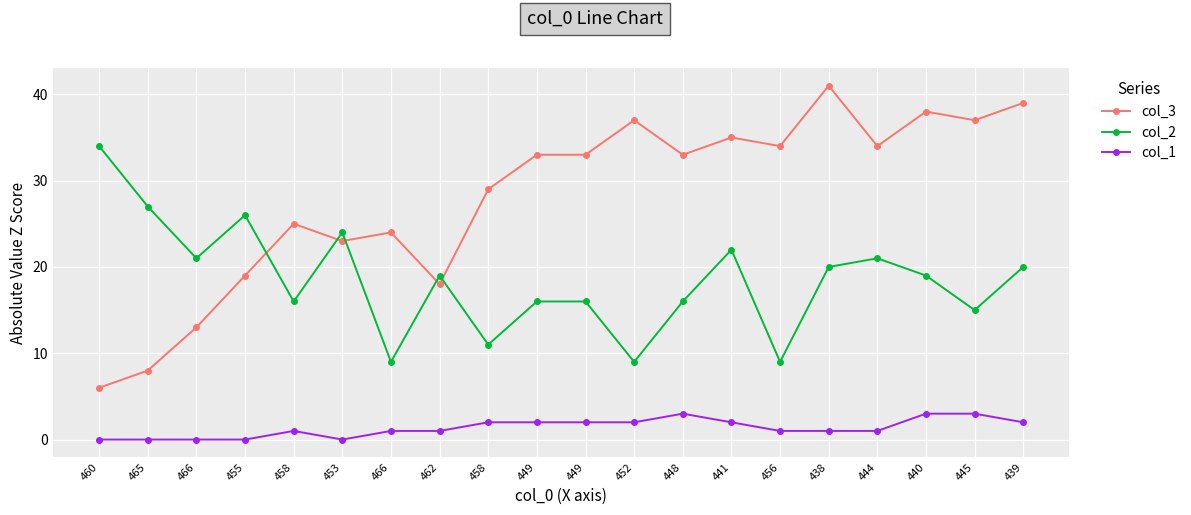

Is the value of col_1 at 462 greater than the value of col_2 at 449?

No